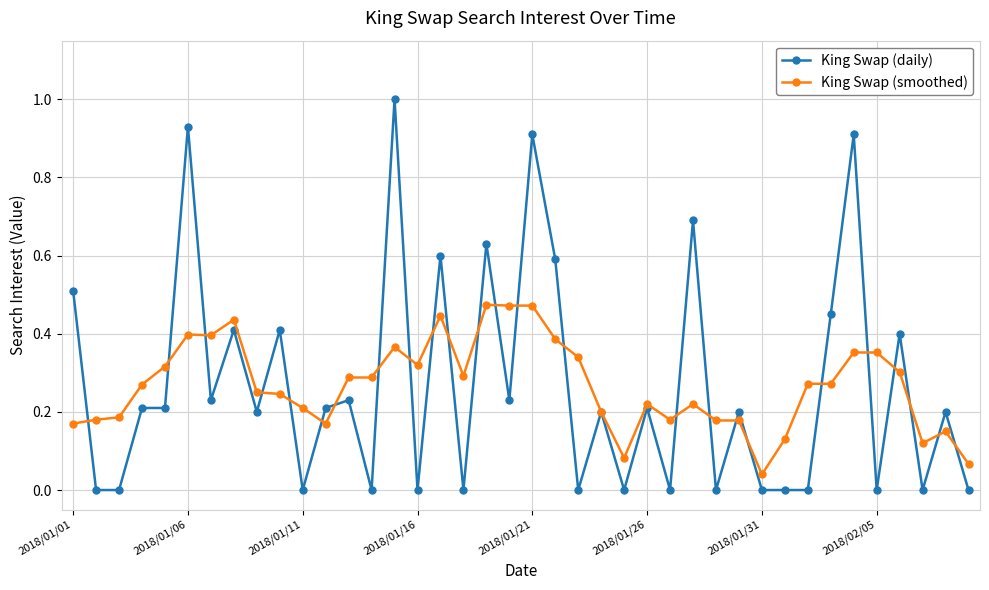

Which series has the largest range (max minus min)?

King Swap (daily)